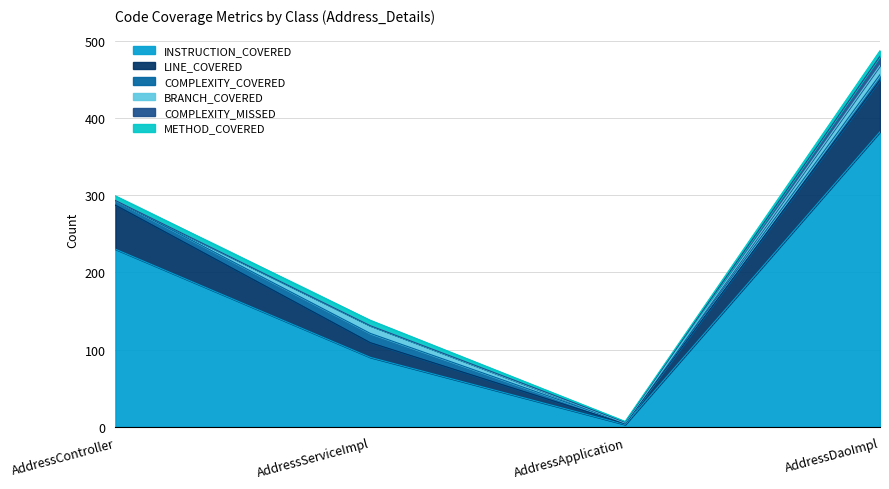

The value of COMPLEXITY_COVERED at AddressServiceImpl is 4. True or false?

False